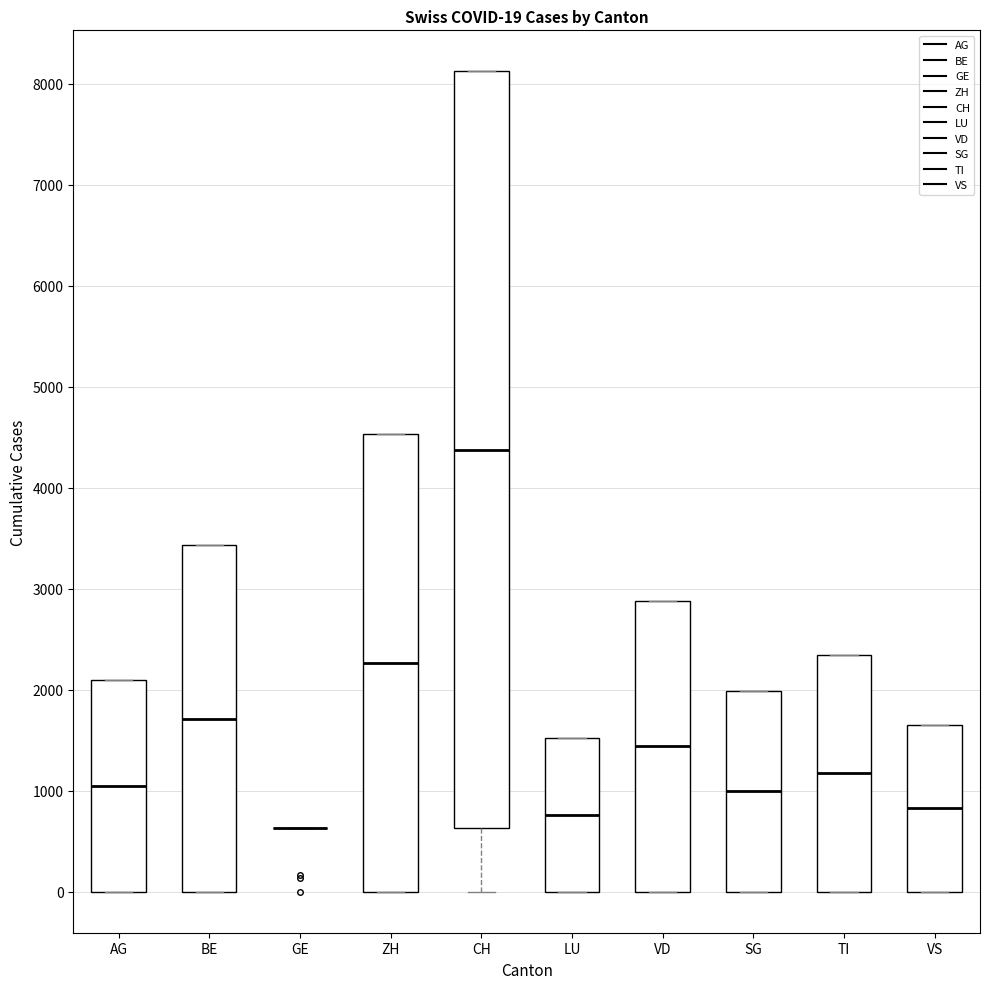

Which box is the tallest, from its lower edge to its upper edge?

CH